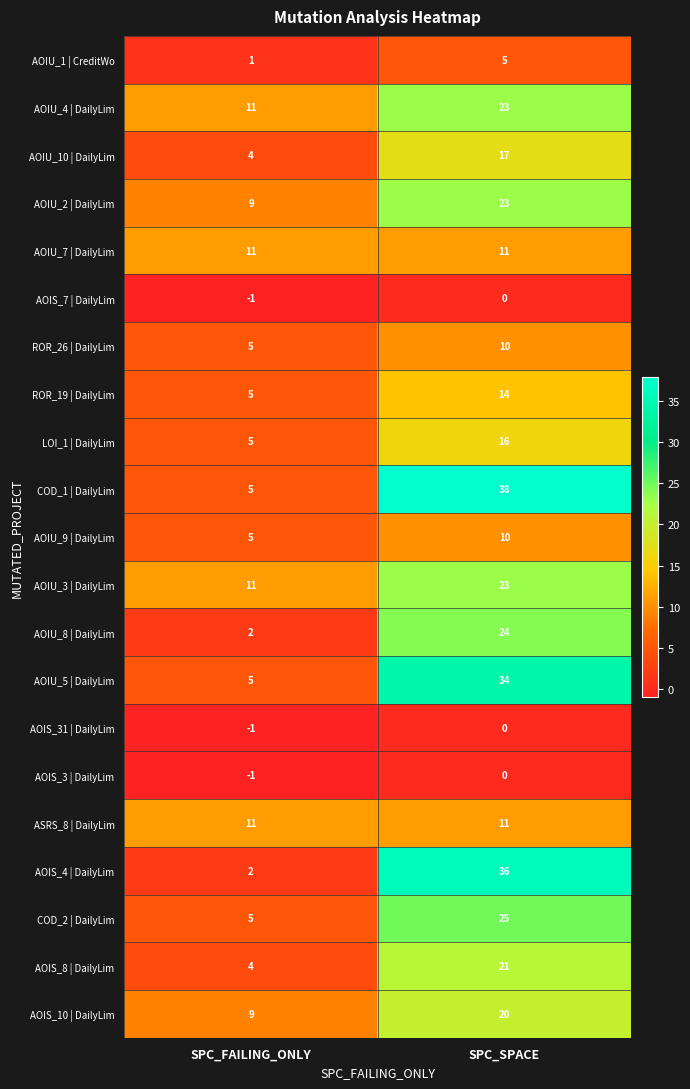

The ROR_19 | DailyLim series shows 5 at SPC_FAILING_ONLY. True or false?

True